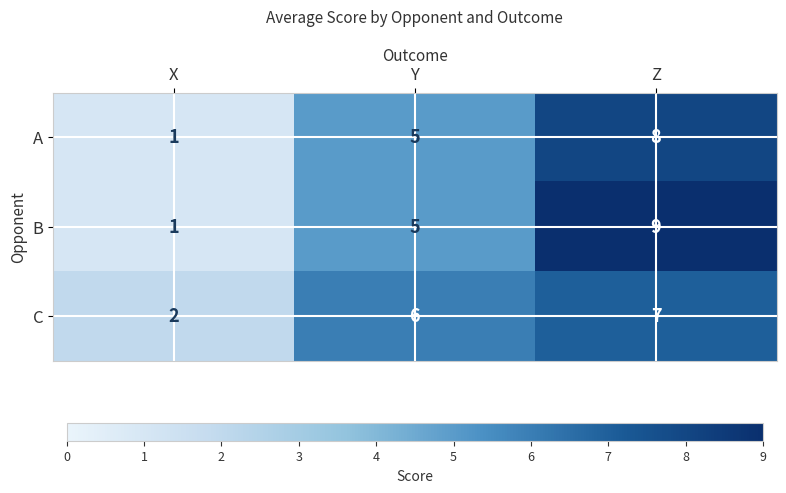

Rank the categories by B value from highest to lowest.

Z, Y, X